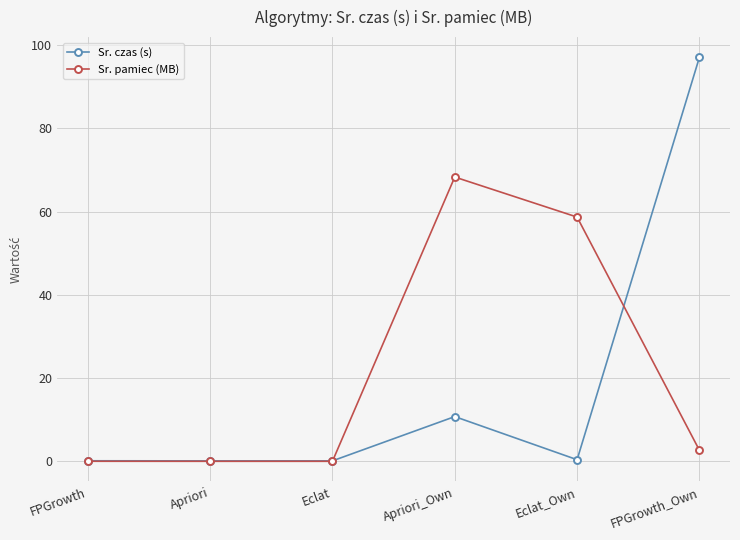

At which label is Sr. czas (s) closest to 48?

Apriori_Own